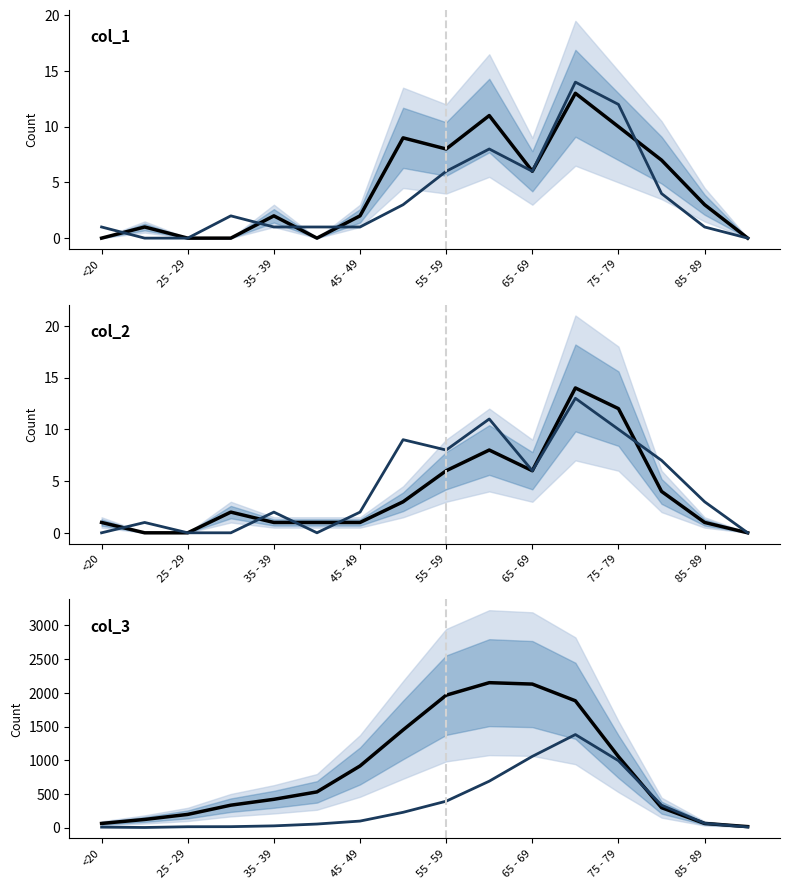

True or false: col_2 and col_3 cross at least once.

False